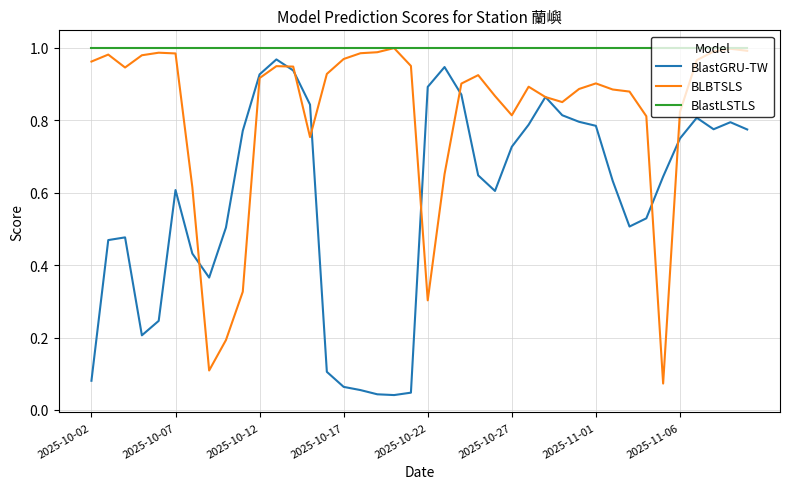

Rank the series by their average value, from lowest to highest.

BlastGRU-TW, BLBTSLS, BlastLSTLS